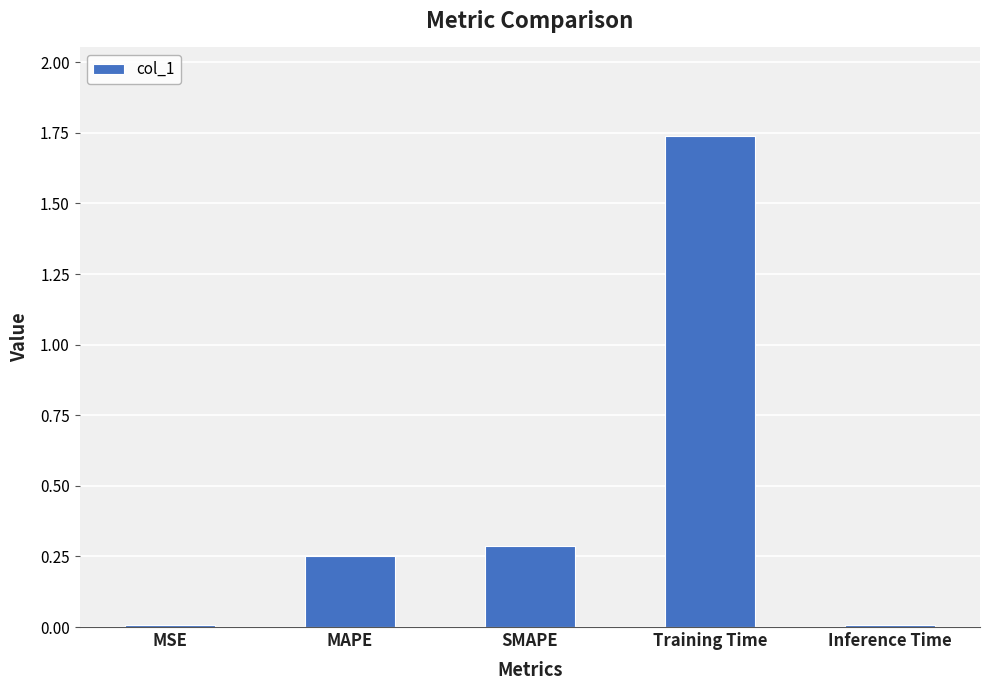

What is the sum of all values?

2.3